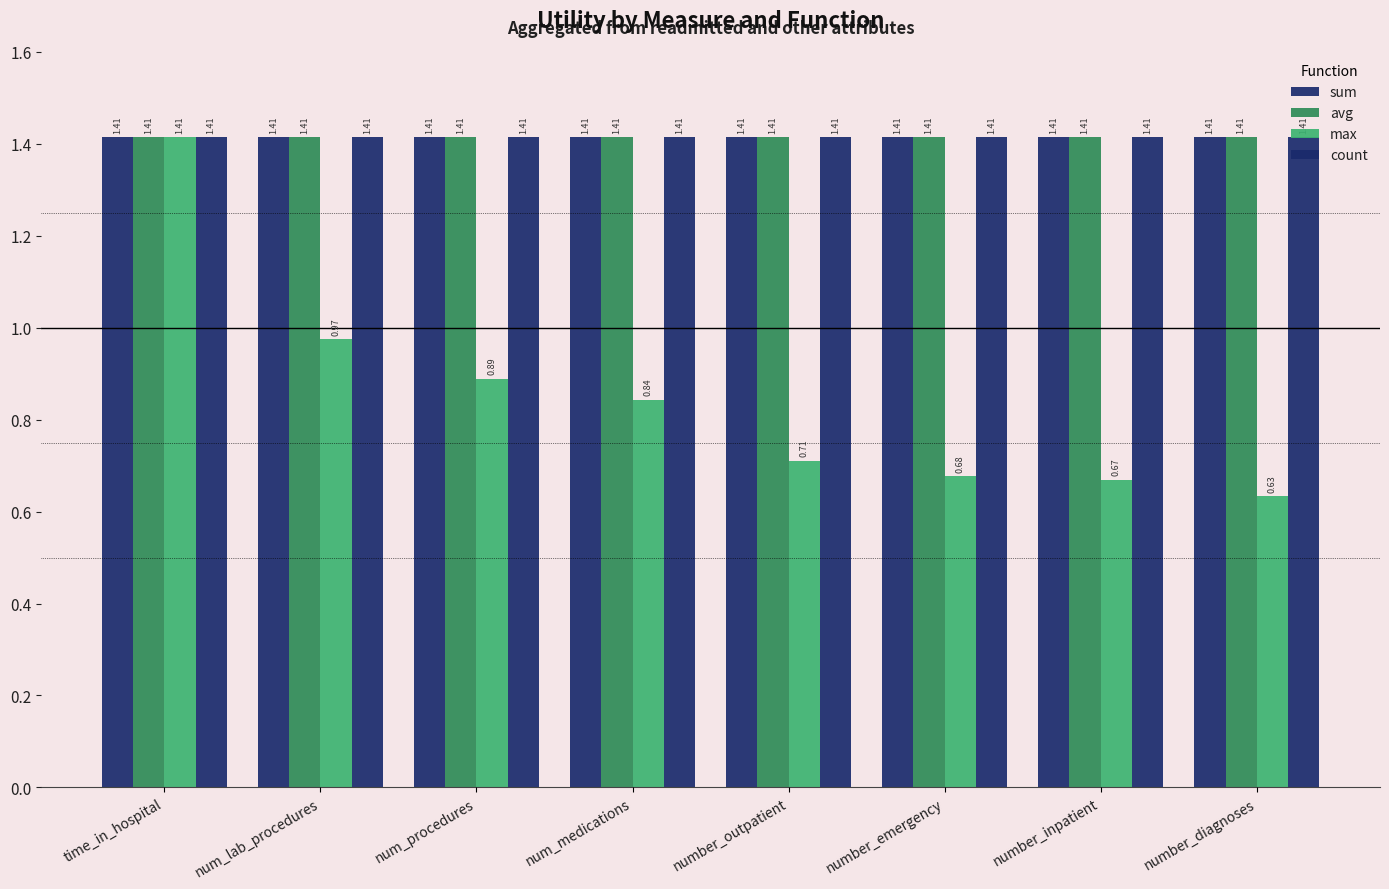

The value of avg at number_emergency is 2.0. True or false?

False